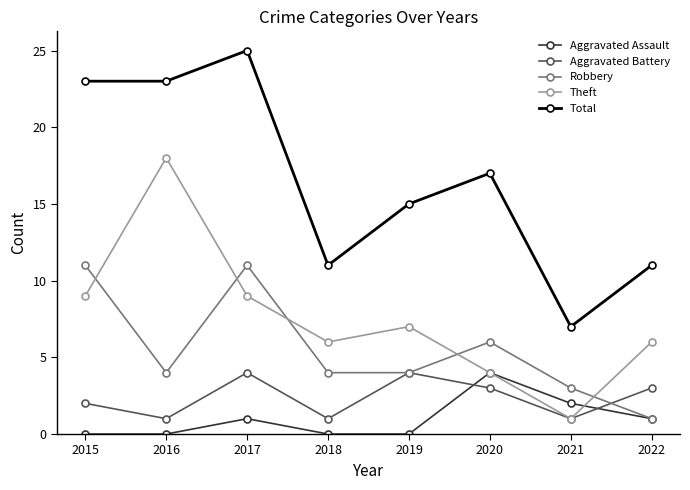

Is it true that Aggravated Battery equals 4 at 2017?

True